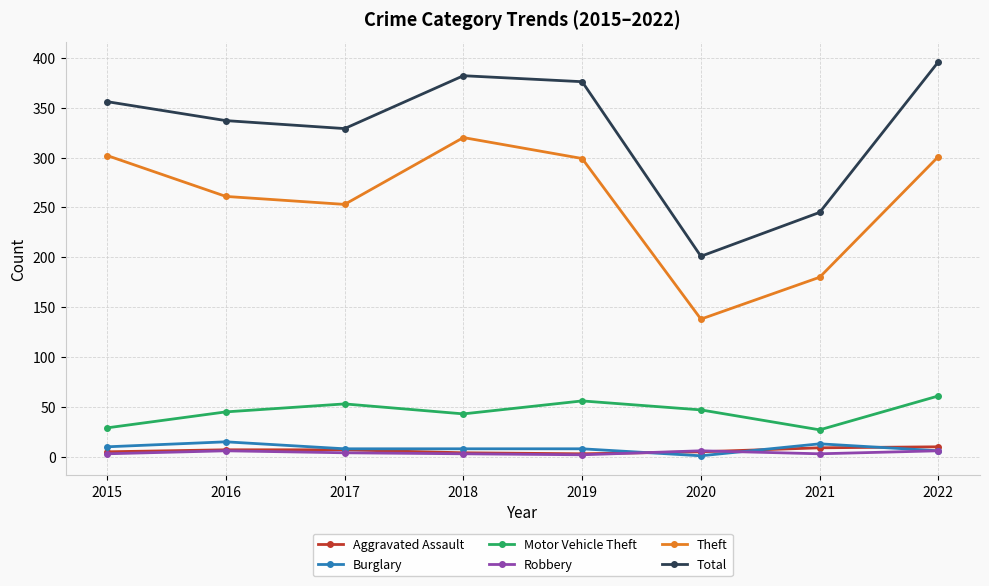

After their last crossing, which series has the higher values: Aggravated Assault or Burglary?

Aggravated Assault